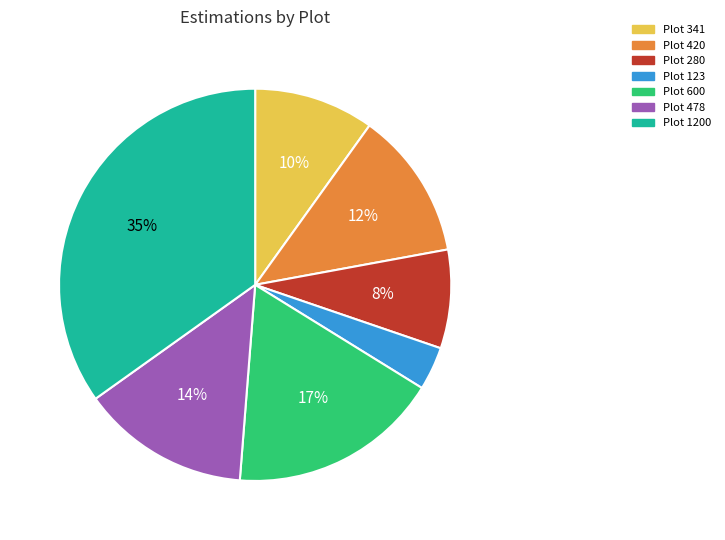

How many segments does this pie chart have?

7